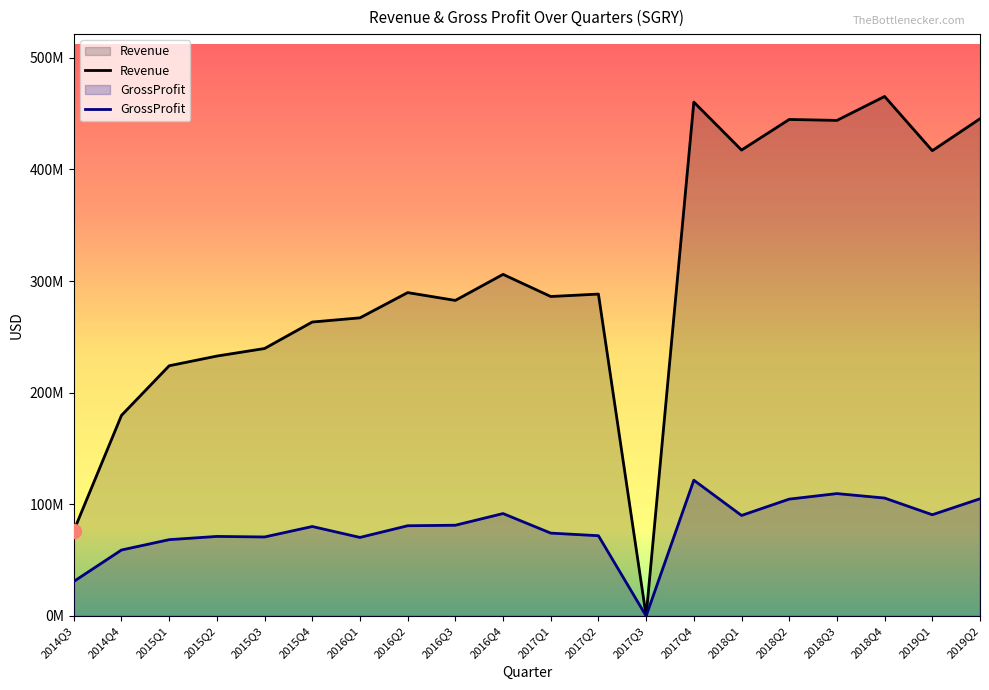

At which category does Revenue reach its first local peak?

2016Q2